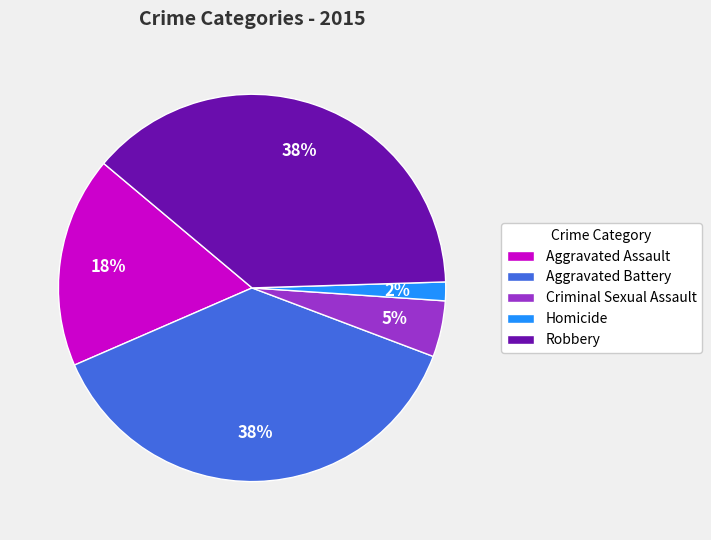

What percentage is the Aggravated Assault slice, to the nearest percent?

18%